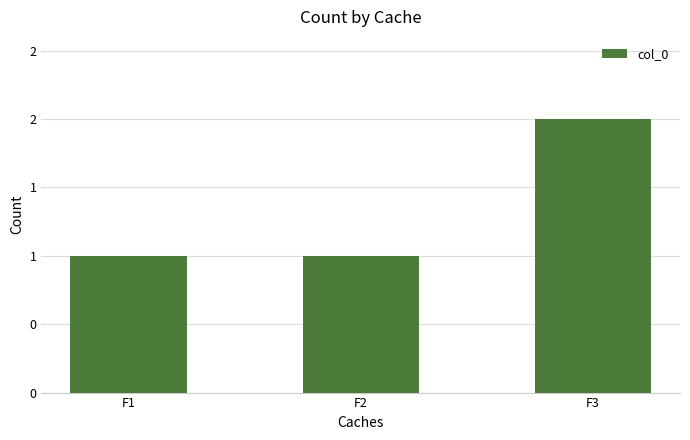

What is the change in value from F1 to F3?

+1